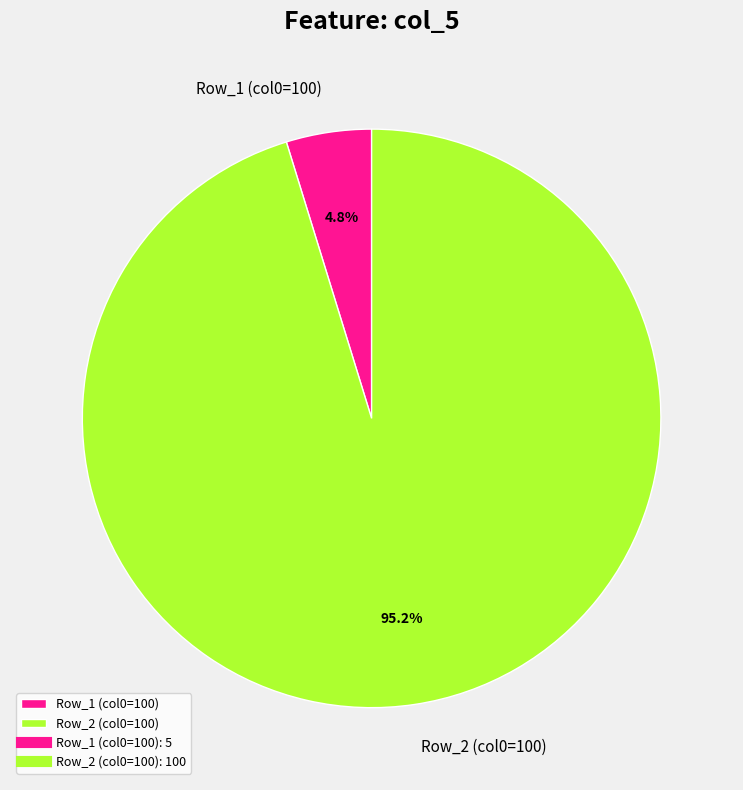

What percentage is NOT represented by Row_2 (col0=100)?

4.8%